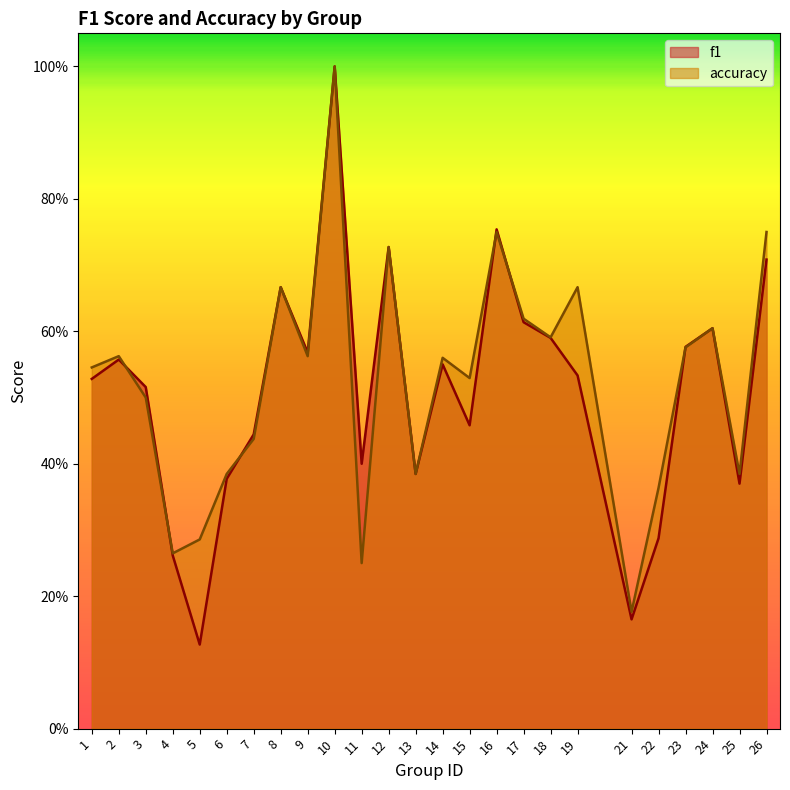

Which series has the largest total across all categories?

accuracy